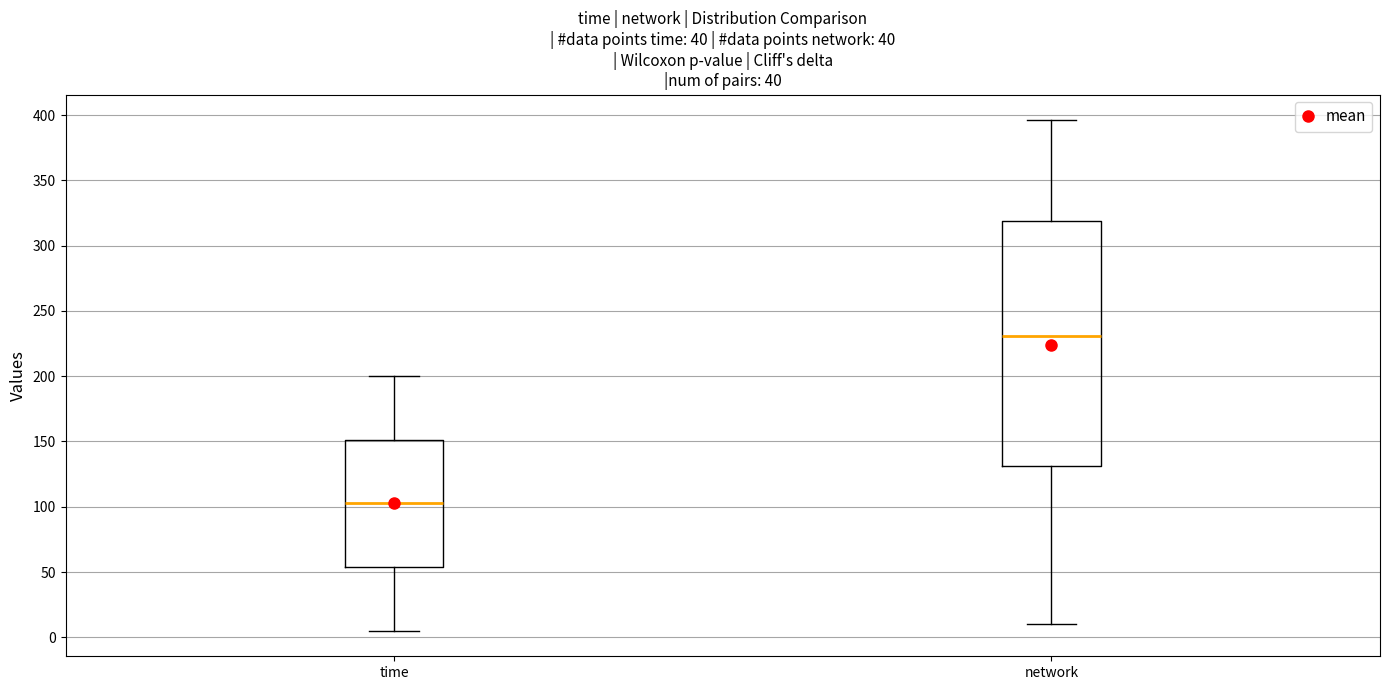

Reading left to right, read every box against the y-axis: the position of its median line, the range the box covers, and the ends of its whiskers. The values are not printed on the chart, so give them approximately, as read against the axis.

time: median 105, box 55 to 150, whiskers 5 to 200
network: median 230, box 130 to 320, whiskers 10 to 395